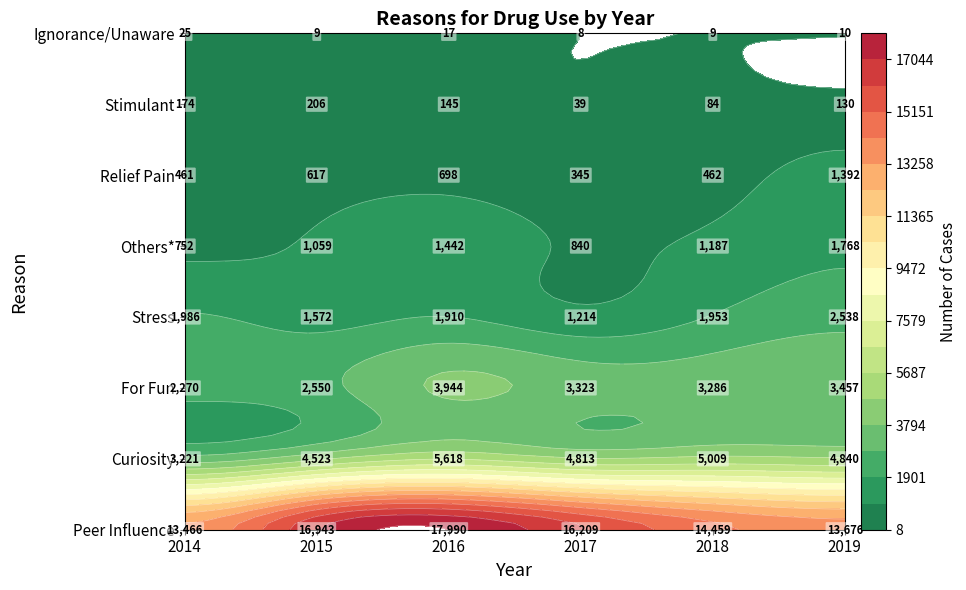

Reading left to right, list all the values displayed in this chart.

Peer Influence: 13466	16943	17990	16209	14459	13676
Curiosity: 3221	4523	5618	4813	5009	4840
For Fun: 2270	2550	3944	3323	3286	3457
Stress: 1986	1572	1910	1214	1953	2538
Others*: 752	1059	1442	840	1187	1768
Relief Pain: 461	617	698	345	462	1392
Stimulant: 174	206	145	39	84	130
Ignorance/Unaware: 25	9	17	8	9	10